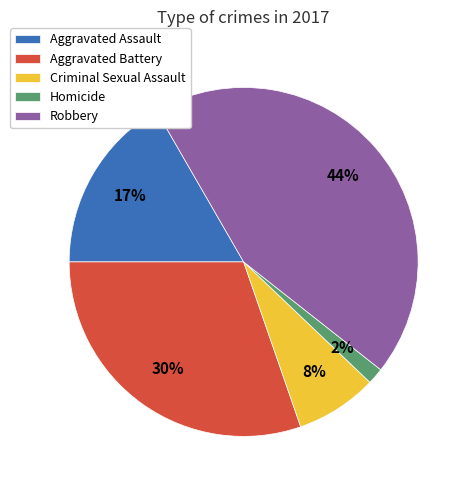

To the nearest percent, what is the average slice percentage?

20%